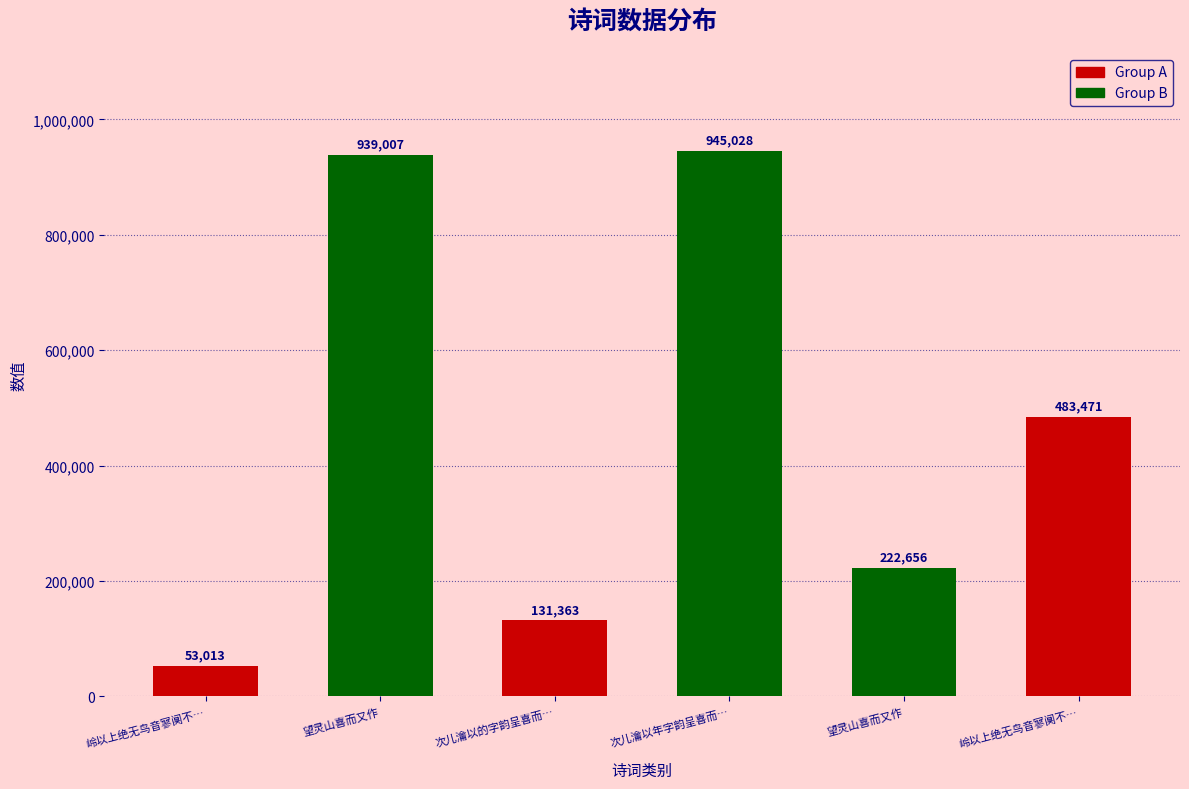

List the labels in order of value, largest first.

次儿瀹以年字韵呈喜而…, 望灵山喜而又作, 岭以上绝无鸟音寥阒不…, 望灵山喜而又作, 次儿瀹以的字韵呈喜而…, 岭以上绝无鸟音寥阒不…